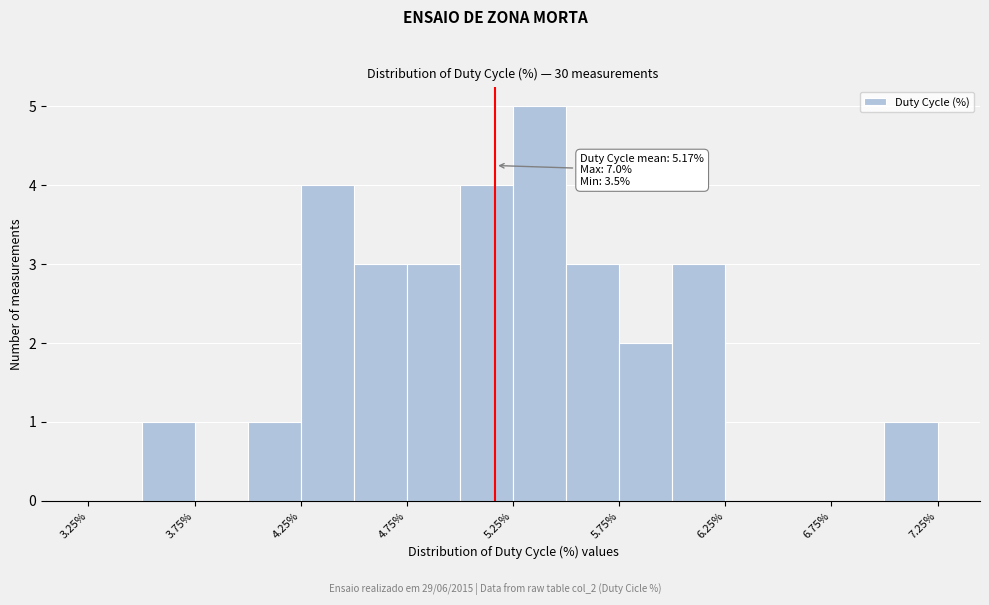

Over which range of the x-axis is the bar tallest?

5.25 to 5.50